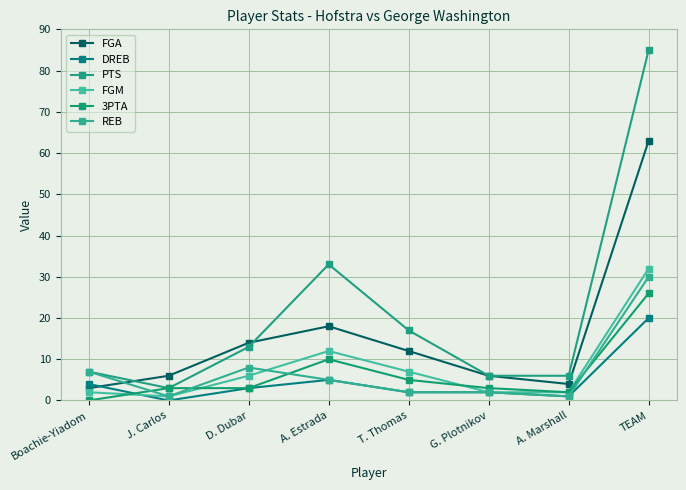

Reading right to left, what are all the values shown in this chart?

FGA: TEAM=63	A. Marshall=4	G. Plotnikov=6	T. Thomas=12	A. Estrada=18	D. Dubar=14	J. Carlos=6	Boachie-Yiadom=3
DREB: TEAM=20	A. Marshall=1	G. Plotnikov=2	T. Thomas=2	A. Estrada=5	D. Dubar=3	J. Carlos=0	Boachie-Yiadom=4
PTS: TEAM=85	A. Marshall=6	G. Plotnikov=6	T. Thomas=17	A. Estrada=33	D. Dubar=13	J. Carlos=3	Boachie-Yiadom=7
FGM: TEAM=32	A. Marshall=2	G. Plotnikov=2	T. Thomas=7	A. Estrada=12	D. Dubar=6	J. Carlos=1	Boachie-Yiadom=2
3PTA: TEAM=26	A. Marshall=2	G. Plotnikov=3	T. Thomas=5	A. Estrada=10	D. Dubar=3	J. Carlos=3	Boachie-Yiadom=0
REB: TEAM=30	A. Marshall=1	G. Plotnikov=2	T. Thomas=2	A. Estrada=5	D. Dubar=8	J. Carlos=1	Boachie-Yiadom=7